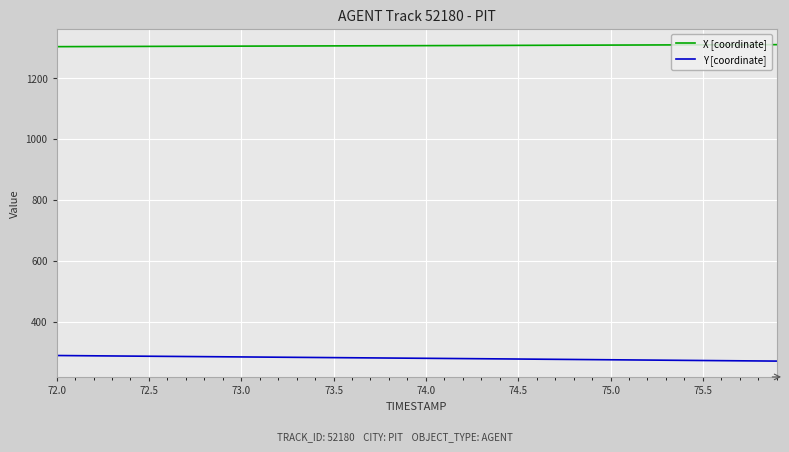

True or false: X [coordinate] and Y [coordinate] cross at least once.

False